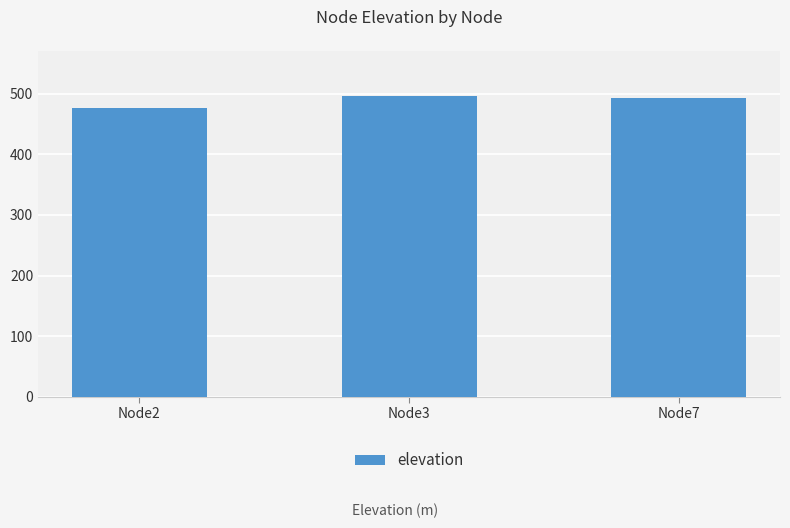

What is the difference between the second highest and minimum values?

16